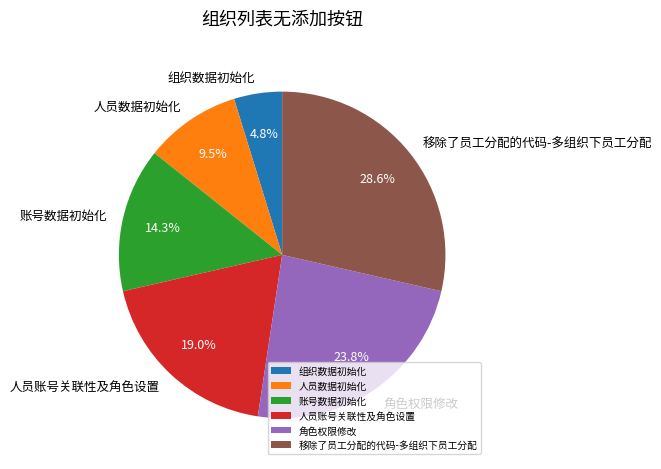

Combined, do 移除了员工分配的代码-多组织下员工分配 and 人员数据初始化 account for over 50%?

No